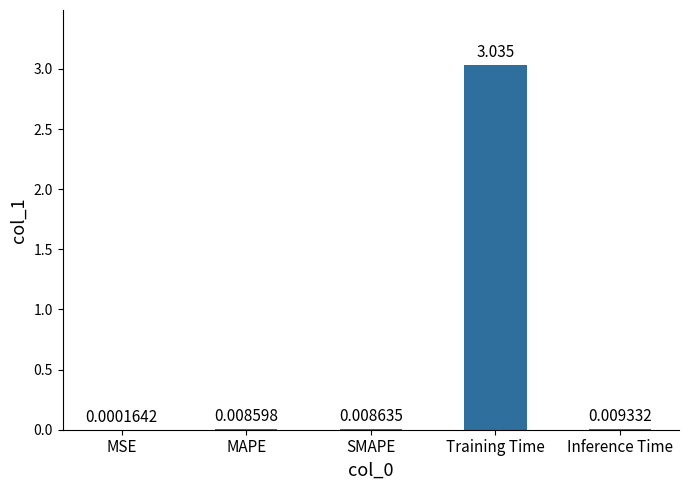

Which has a higher value, Training Time or MAPE?

Training Time